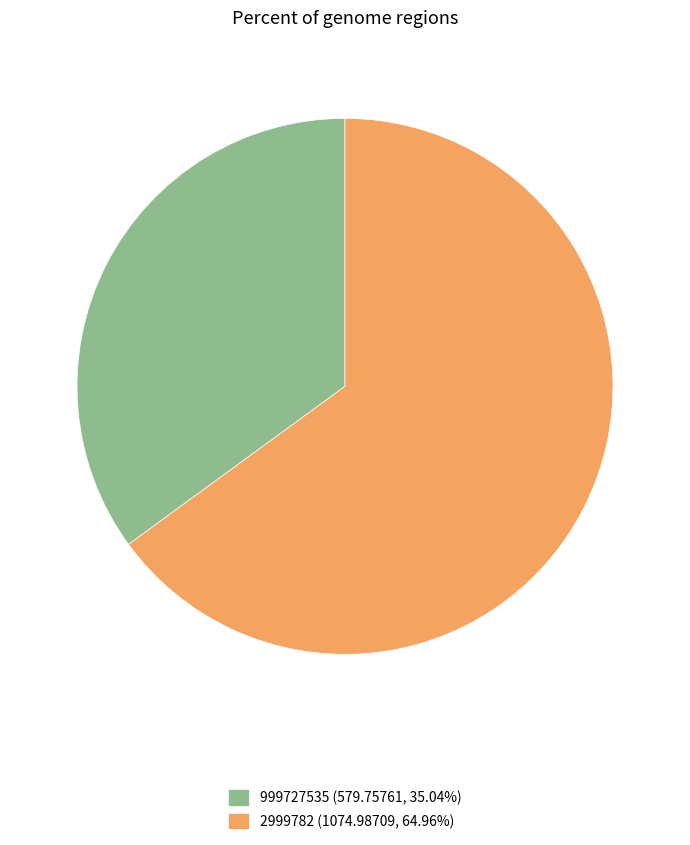

Do 2999782 (1074.98709, 64.96%) and 999727535 (579.75761, 35.04%) together represent more than half of the pie?

Yes